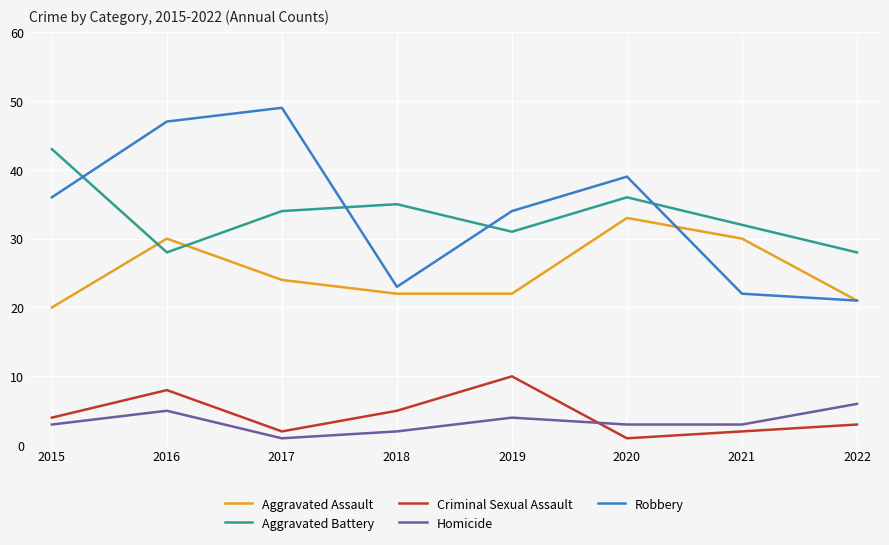

Where is the first local minimum for Homicide?

2017